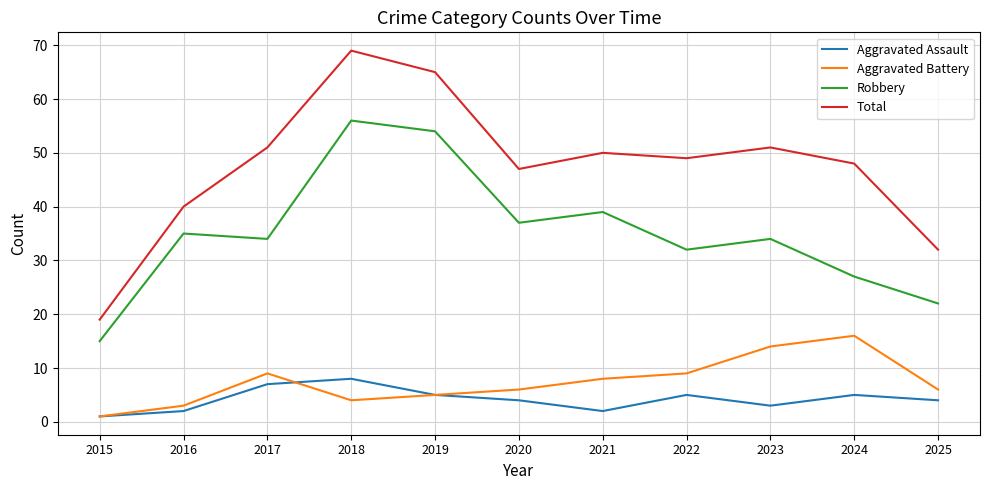

True or false: Aggravated Assault and Robbery intersect in this chart.

False